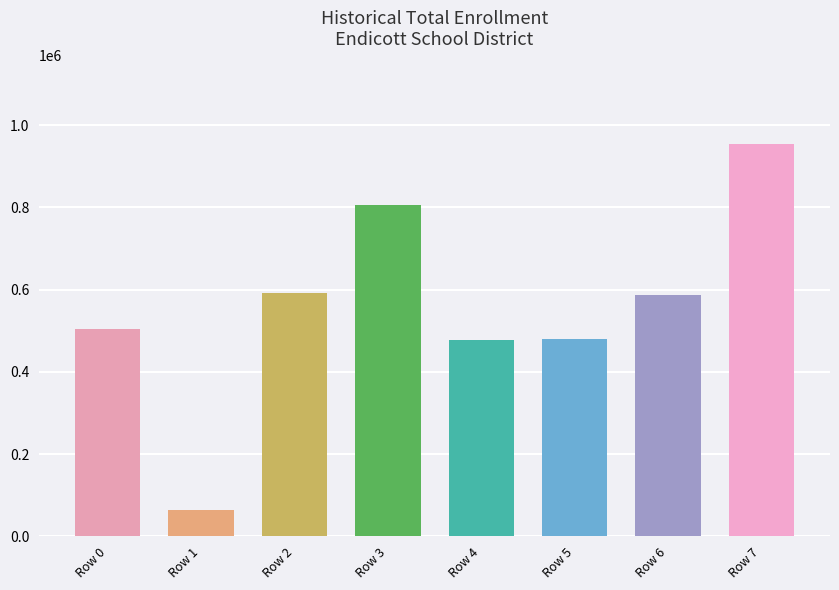

The chart shows a value of 24505 at Row 1. True or false?

False